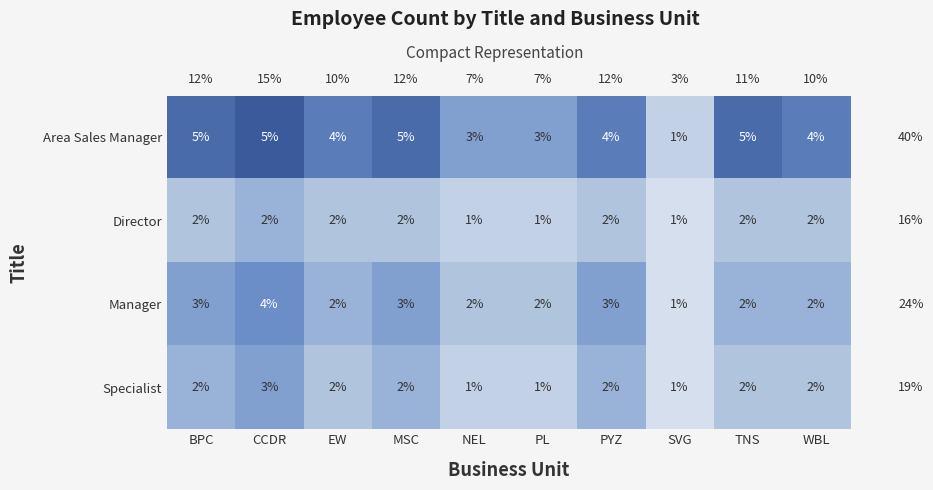

What value does the Specialist series have at CCDR?

3